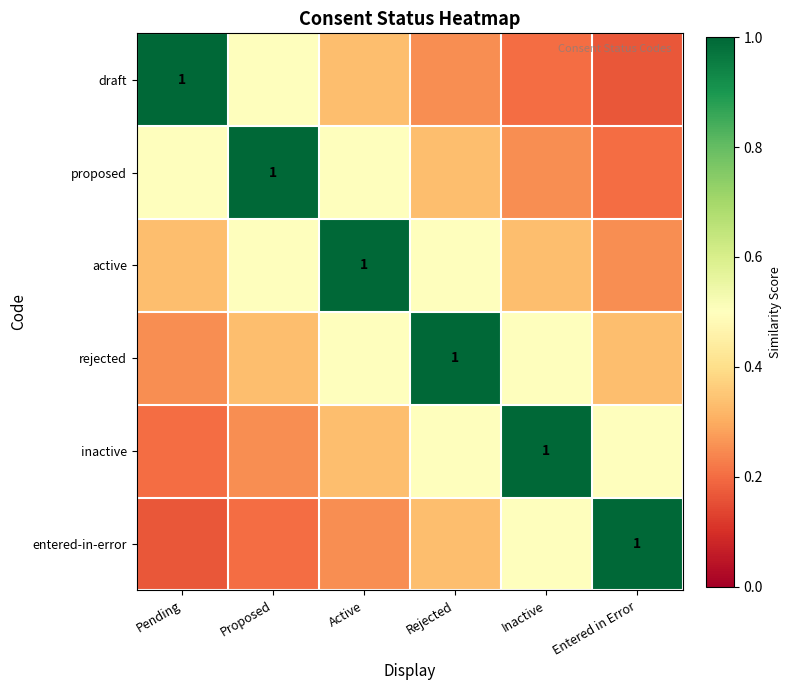

What is the sum of all draft values?

2.5